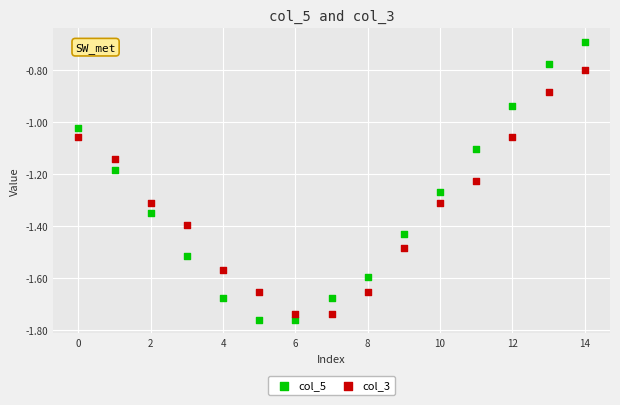

Which series reaches the maximum Y coordinate?

col_5